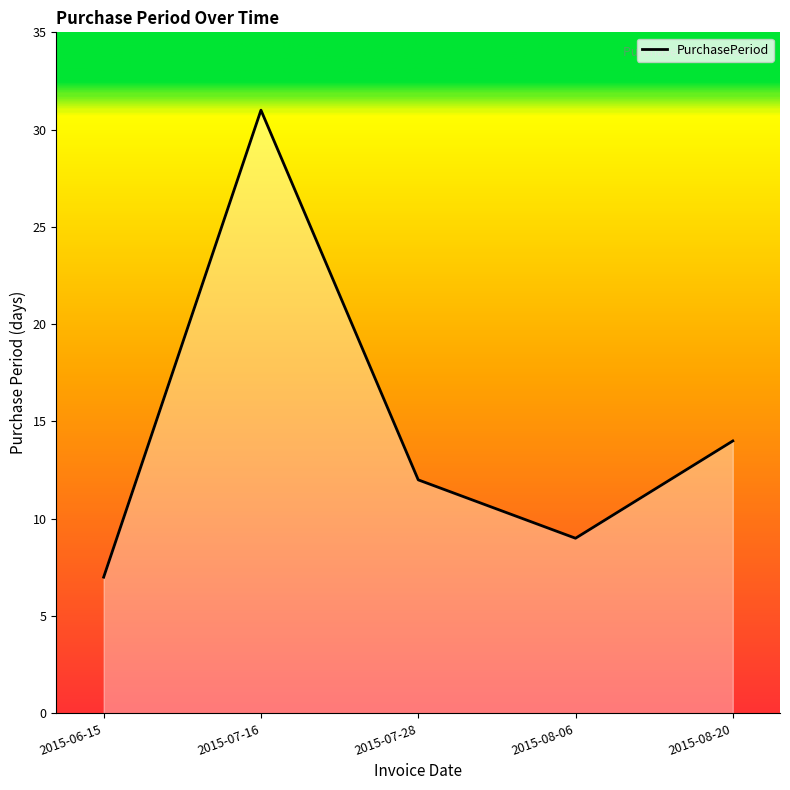

List the labels in order of value, smallest first.

2015-06-15, 2015-08-06, 2015-07-28, 2015-08-20, 2015-07-16